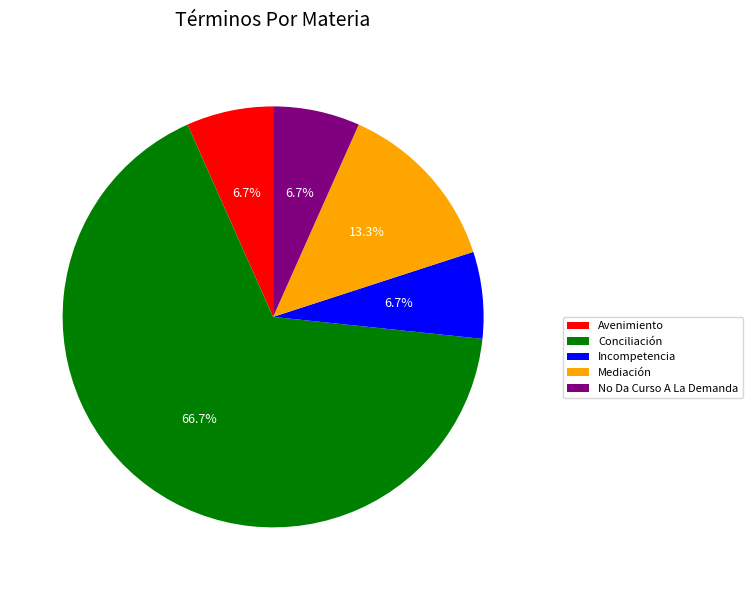

To the nearest percent, what is the average slice percentage?

20%